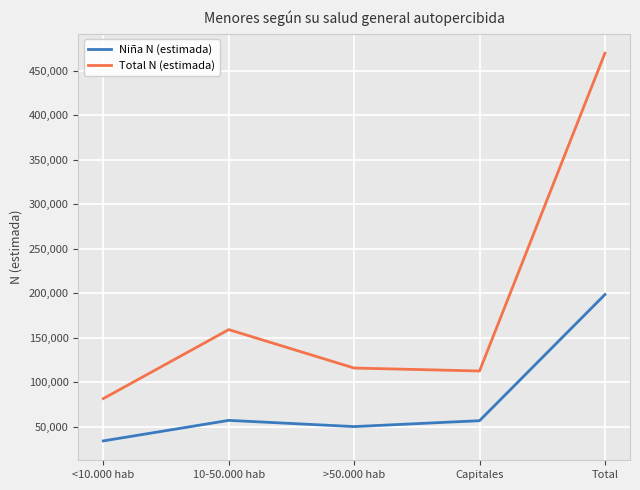

What is the minimum value for Niña N (estimada)?

34180